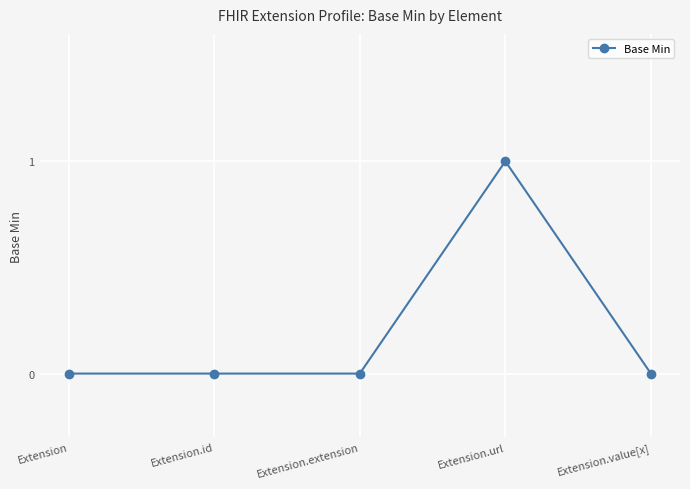

What position from the right is Extension.url?

2